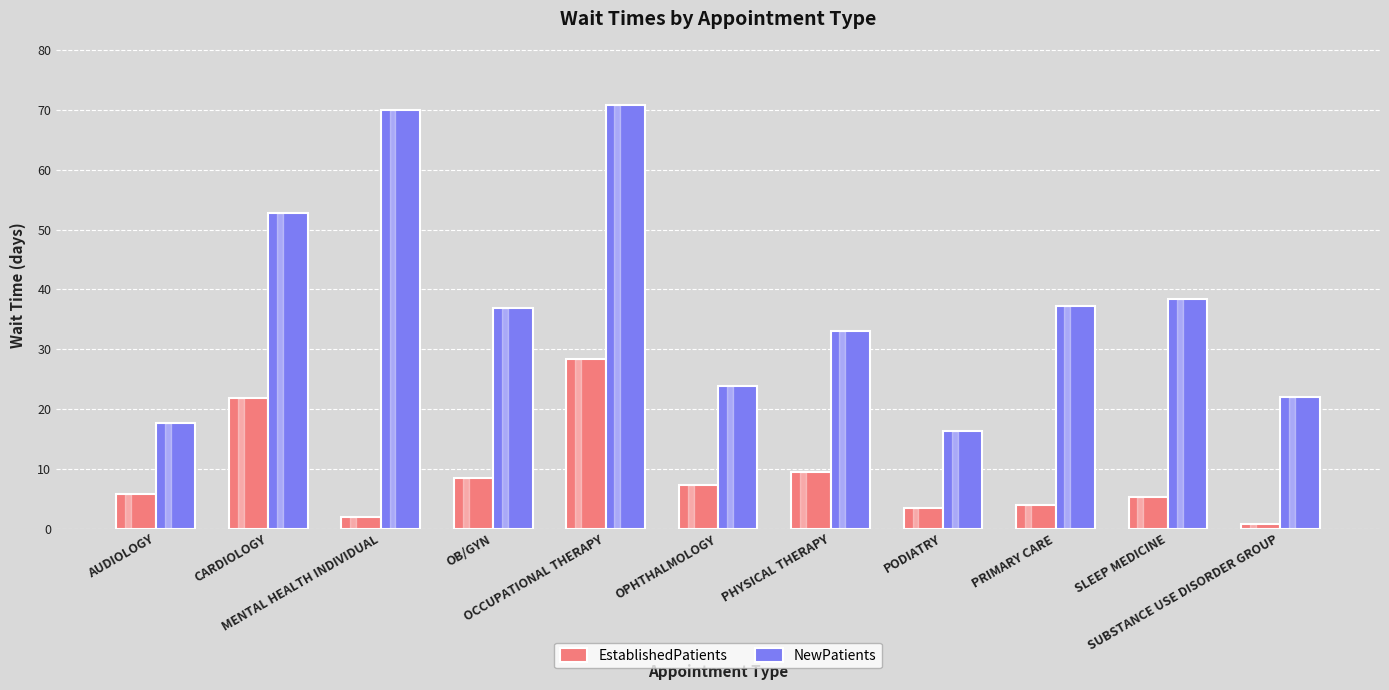

Rank the series by their maximum value, from lowest to highest.

EstablishedPatients, NewPatients